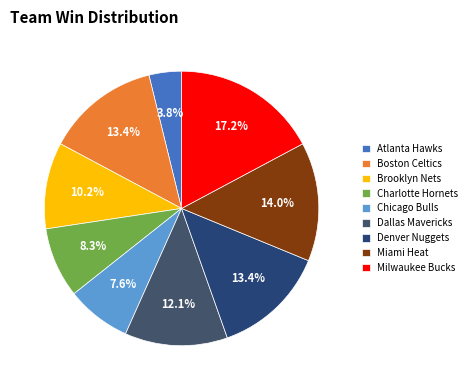

Count the number of slices in the pie.

9